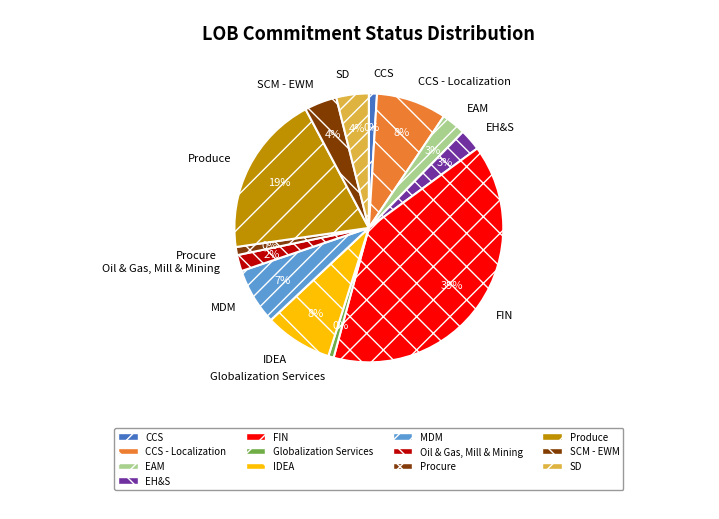

What is the change in value from FIN to Produce?

-61